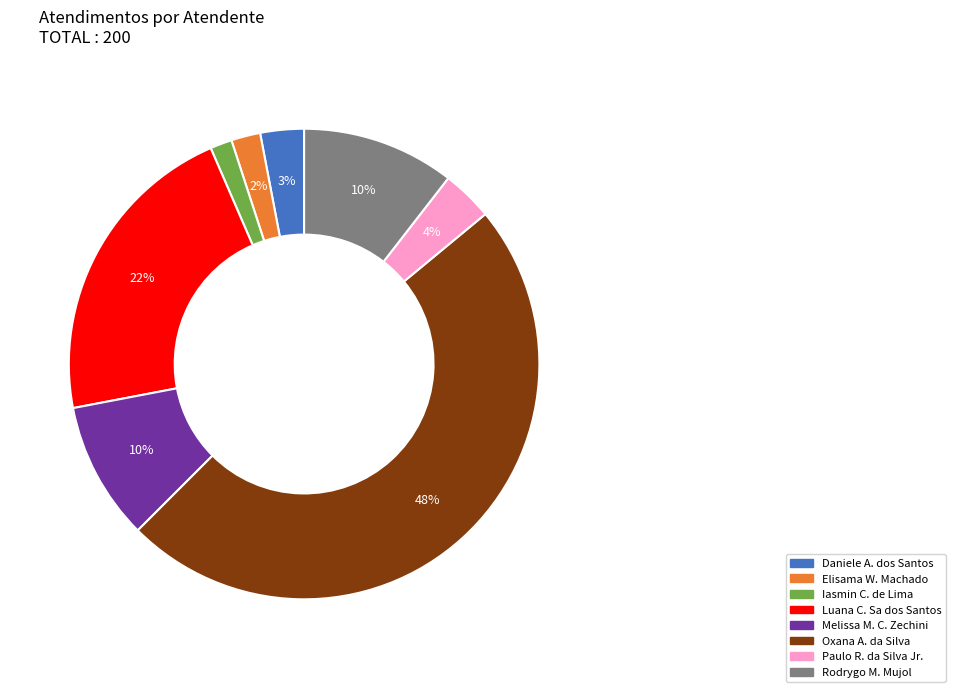

Does any single category account for the majority?

No